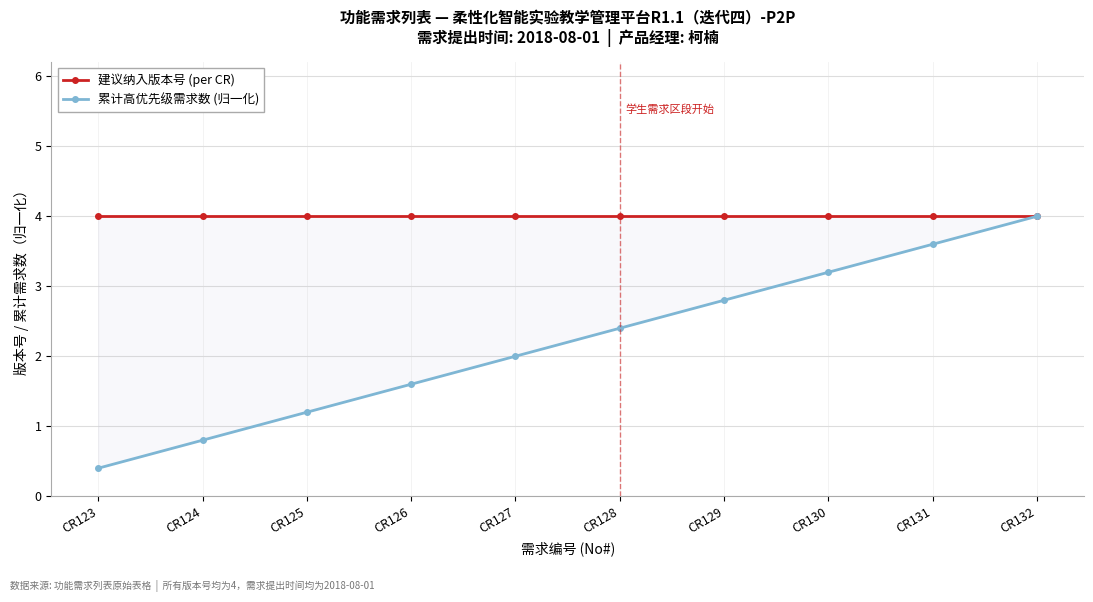

Rank the categories by 累计高优先级需求数 (归一化) value from highest to lowest.

CR132, CR131, CR130, CR129, CR128, CR127, CR126, CR125, CR124, CR123